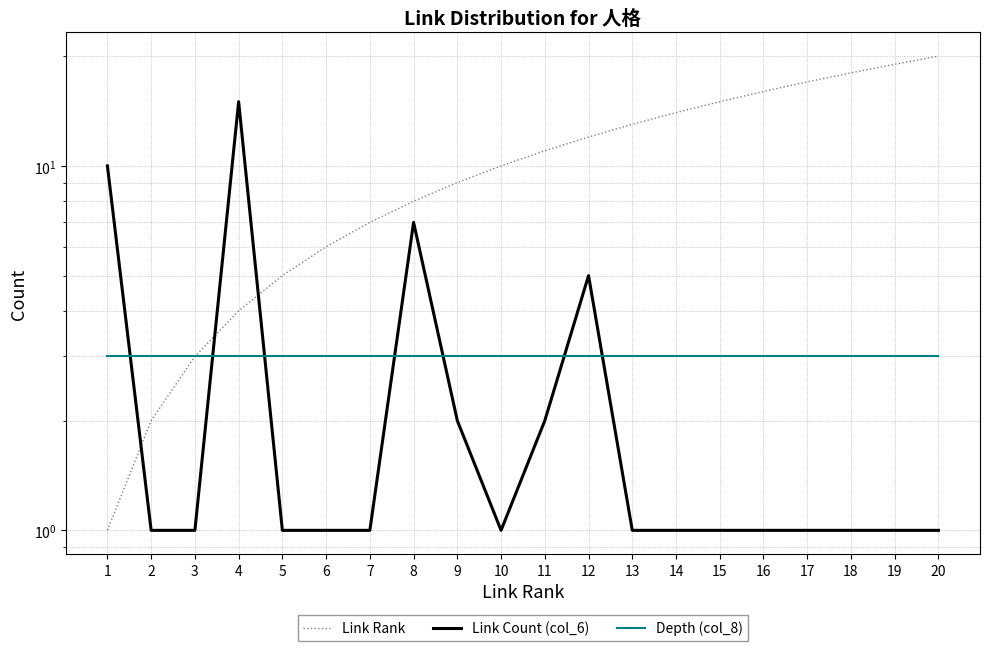

What is the minimum value shown in the chart?

1